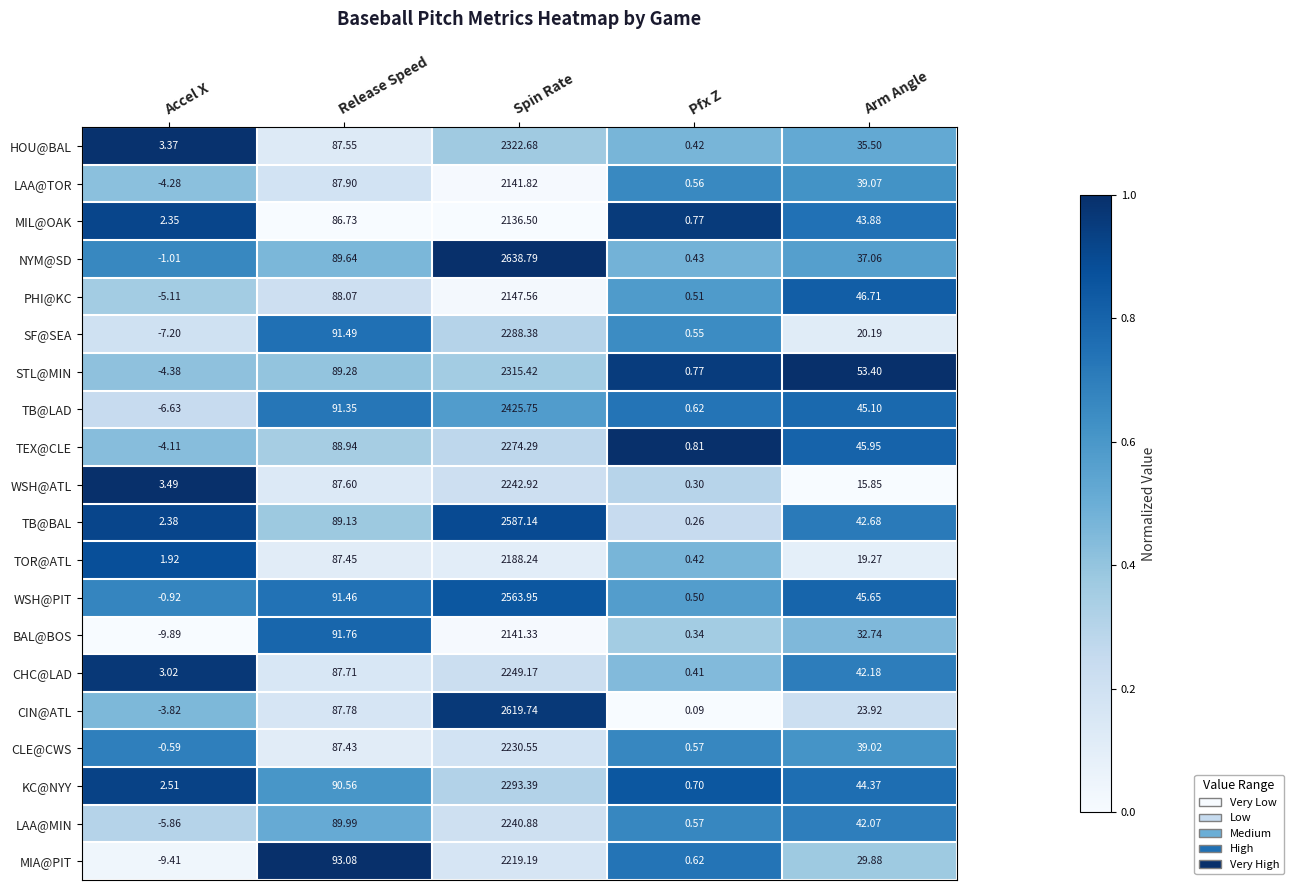

Is the value of MIL@OAK at Arm Angle greater than the value of WSH@PIT at Arm Angle?

No